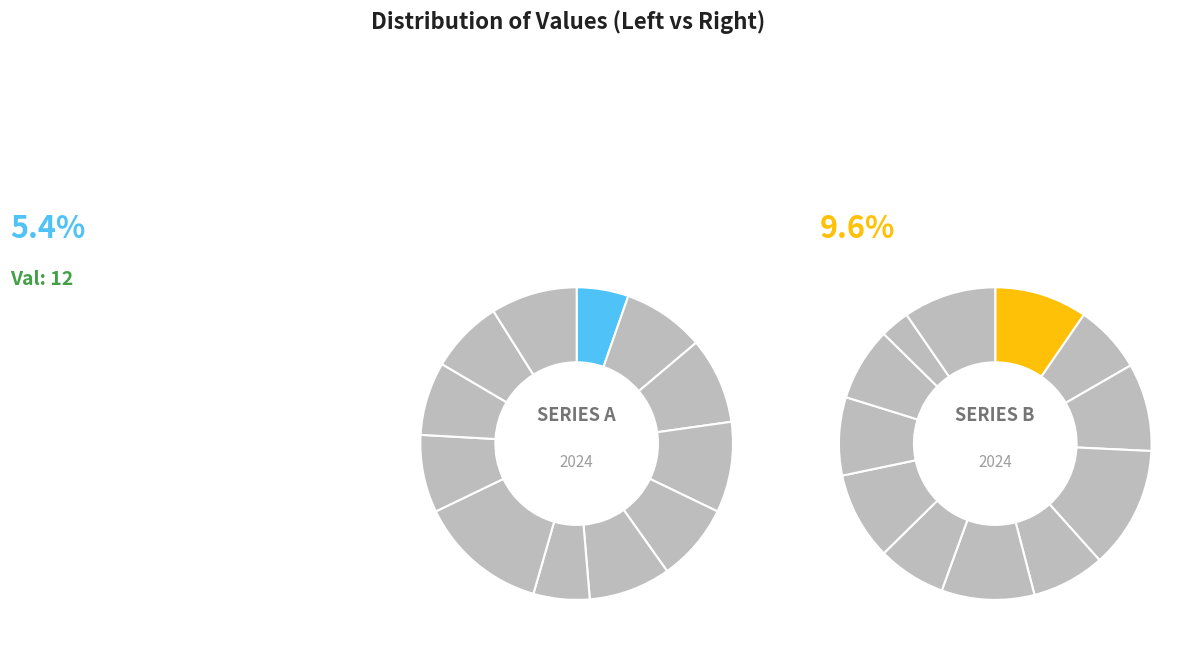

How many slices are in this pie chart?

12